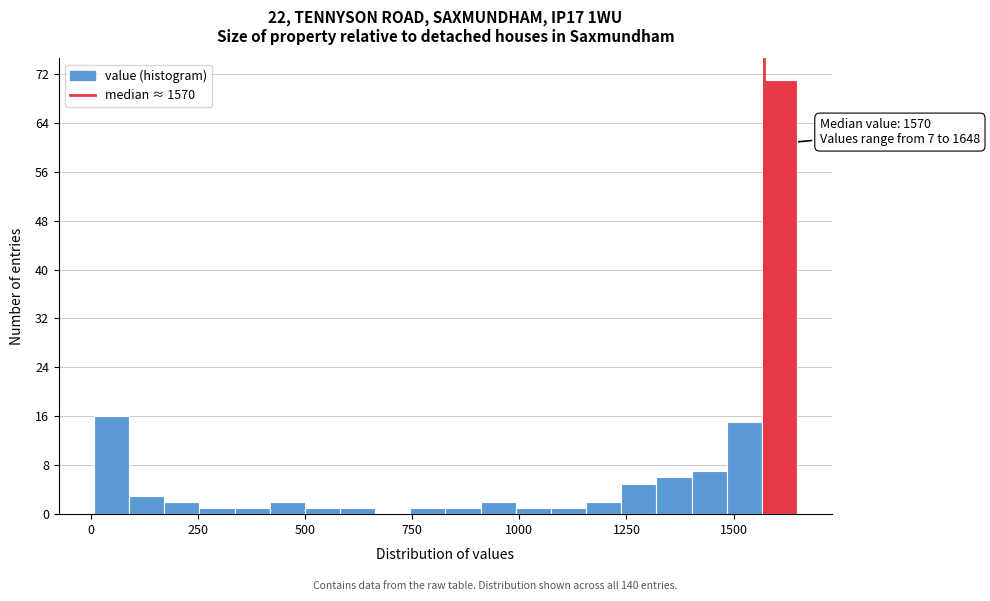

Around what value on the x-axis is the tallest bar? Give the approximate position of its centre, as read against the axis.

1600